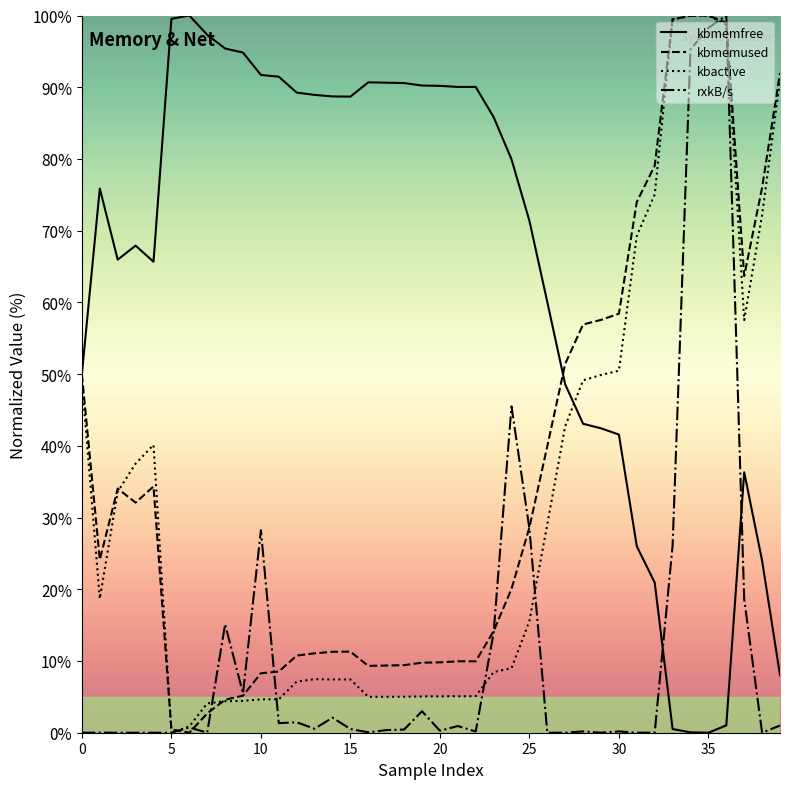

Which series has the largest total across all categories?

kbmemfree